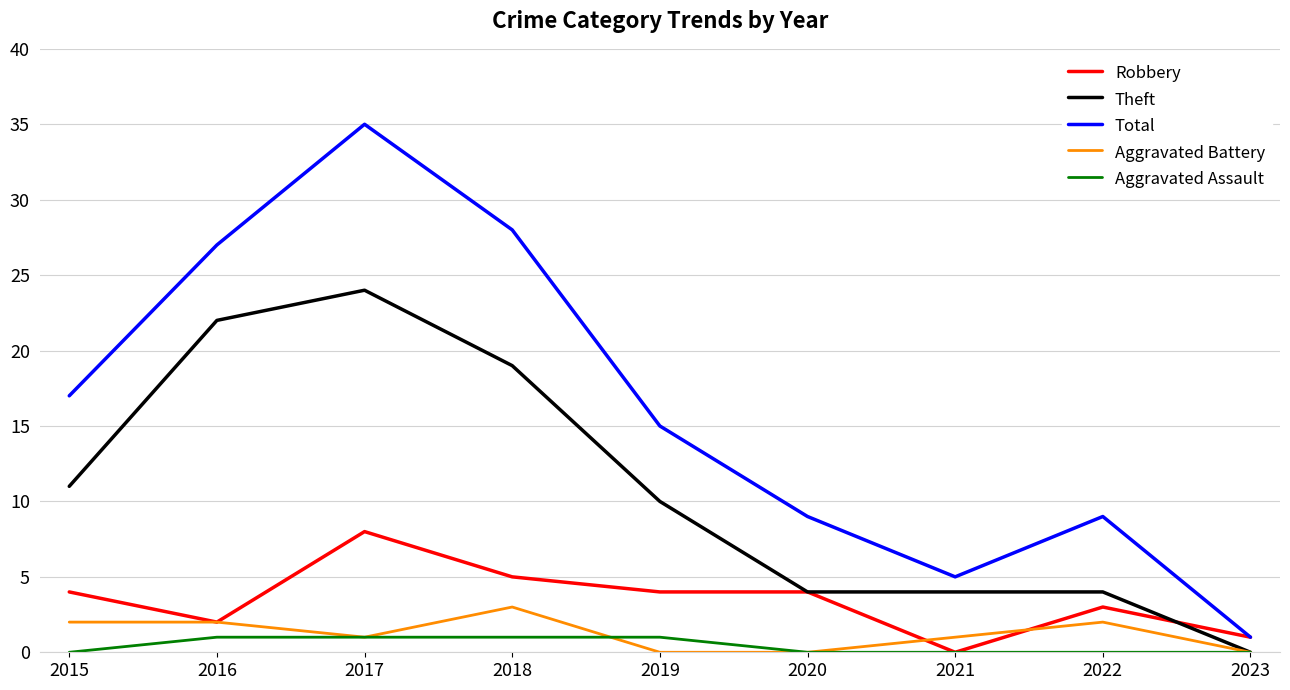

What is the maximum value for Robbery?

8